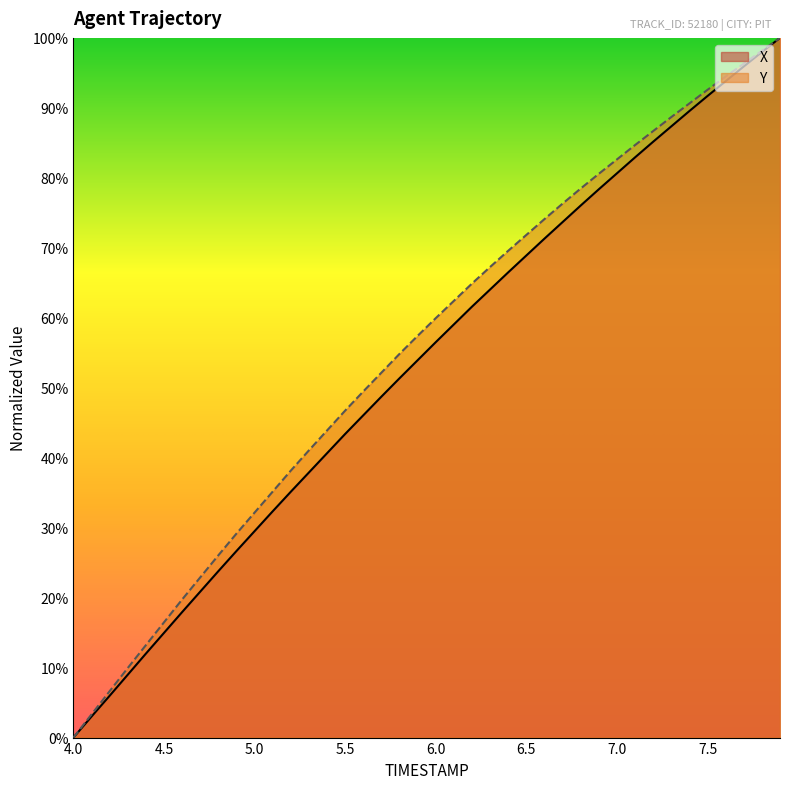

The value of Y at 5.0 is 32.2. True or false?

True